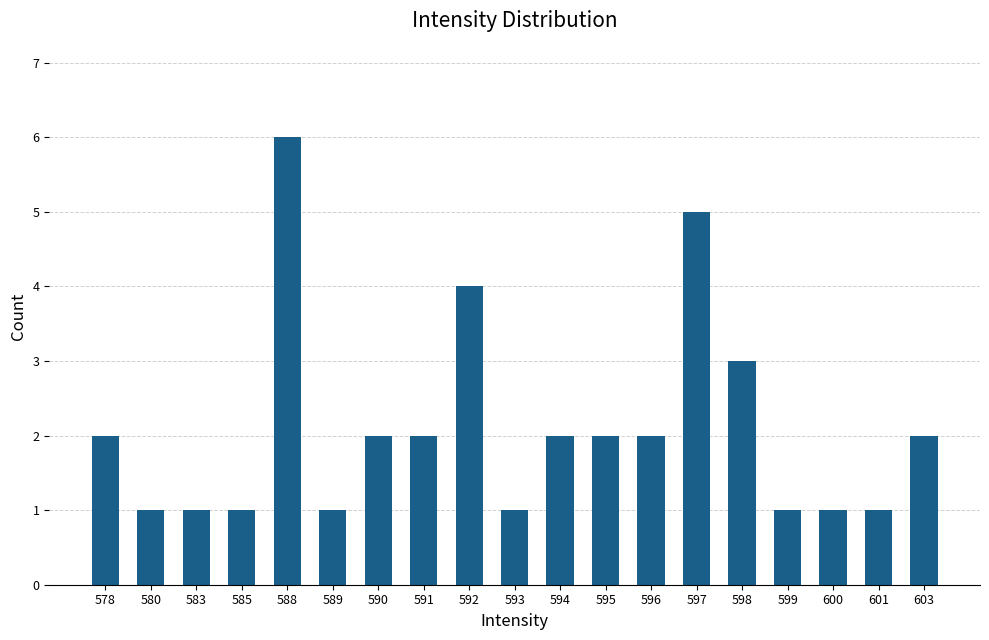

Count the values in the range 1 to 2.

15